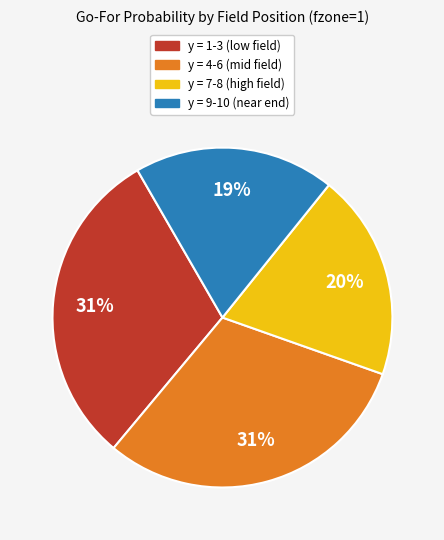

Between y = 9-10 (near end) and y = 1-3 (low field), which is larger?

y = 1-3 (low field)